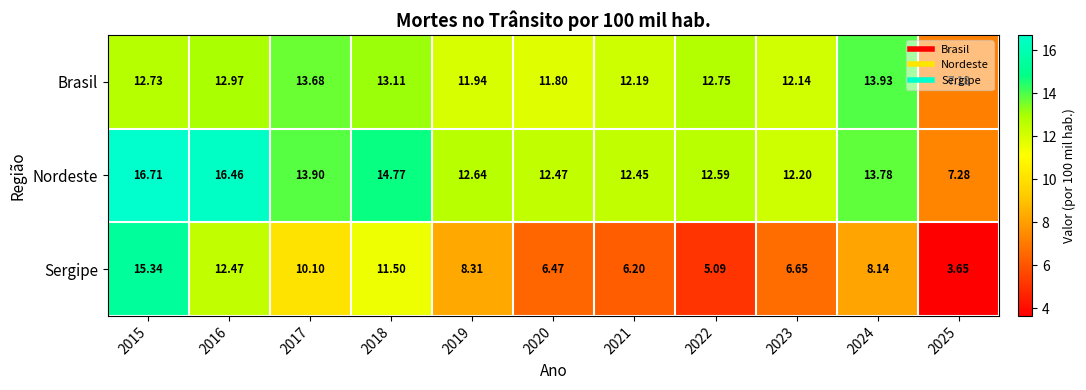

Is the value of Nordeste at 2018 greater than the value of Sergipe at 2021?

Yes